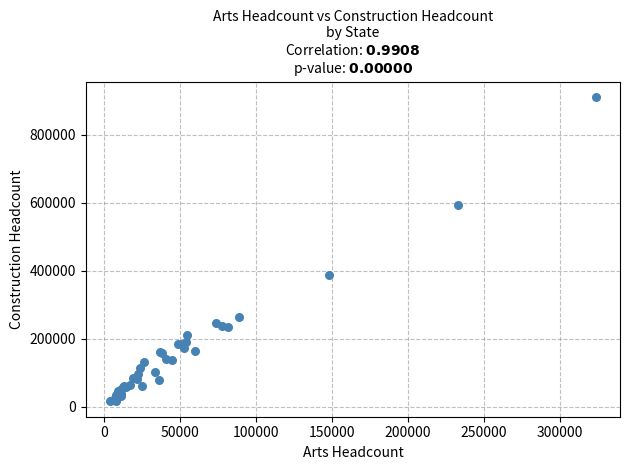

What Y value in the scatter plot is closest to 463215?

387370